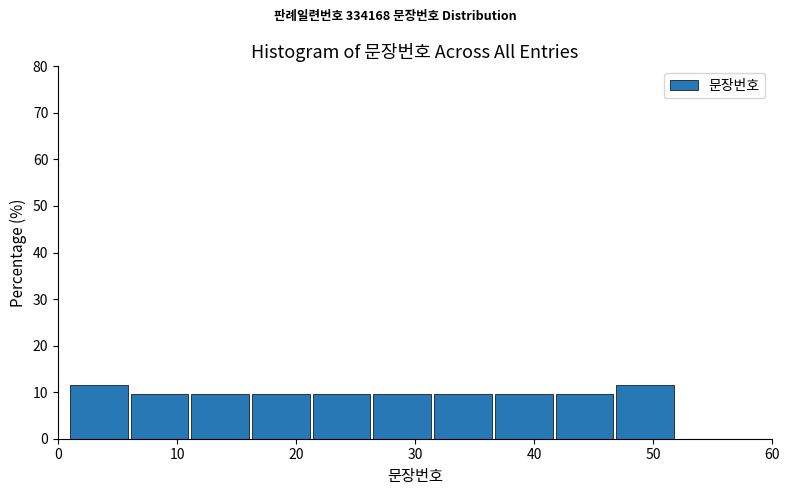

Reading left to right, transcribe this chart: for each bar, give the range it covers on the x-axis and its height. Neither the bar edges nor the heights are printed on the chart, so give them approximately, as read against the axes.

1.0 to 6.1: 12
6.1 to 11.2: 10
11.2 to 16.3: 10
16.3 to 21.4: 10
21.4 to 26.5: 10
26.5 to 31.6: 10
31.6 to 36.7: 10
36.7 to 41.8: 10
41.8 to 46.9: 10
46.9 to 52.0: 12